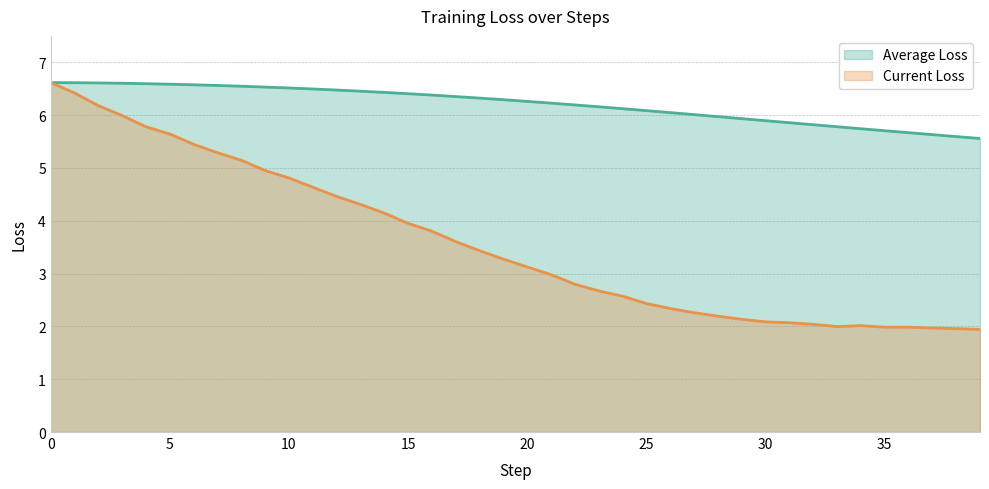

Between 13 and 23, which is larger?

13